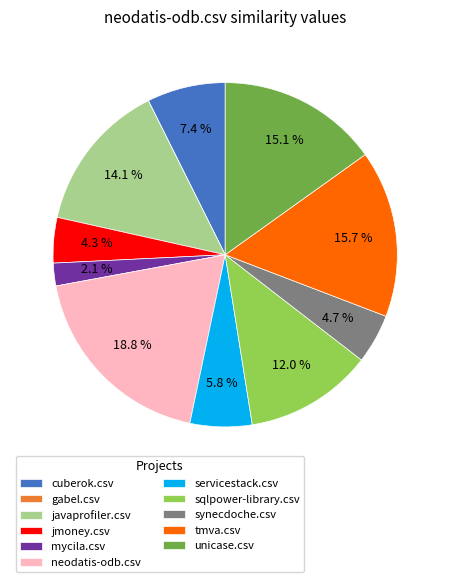

What is the largest slice in the pie chart?

neodatis-odb.csv